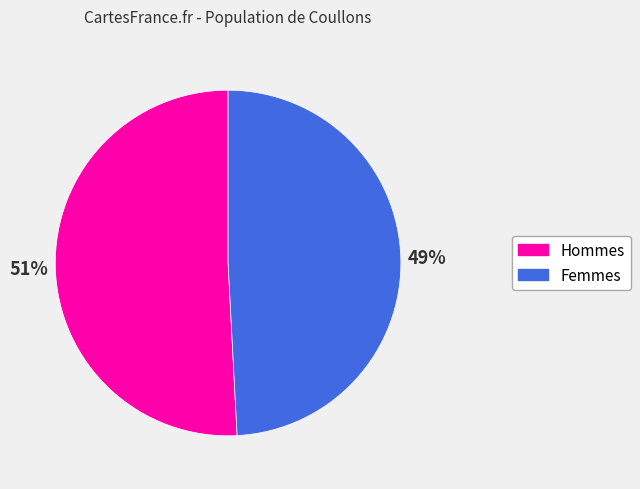

How many slices are in this pie chart?

2